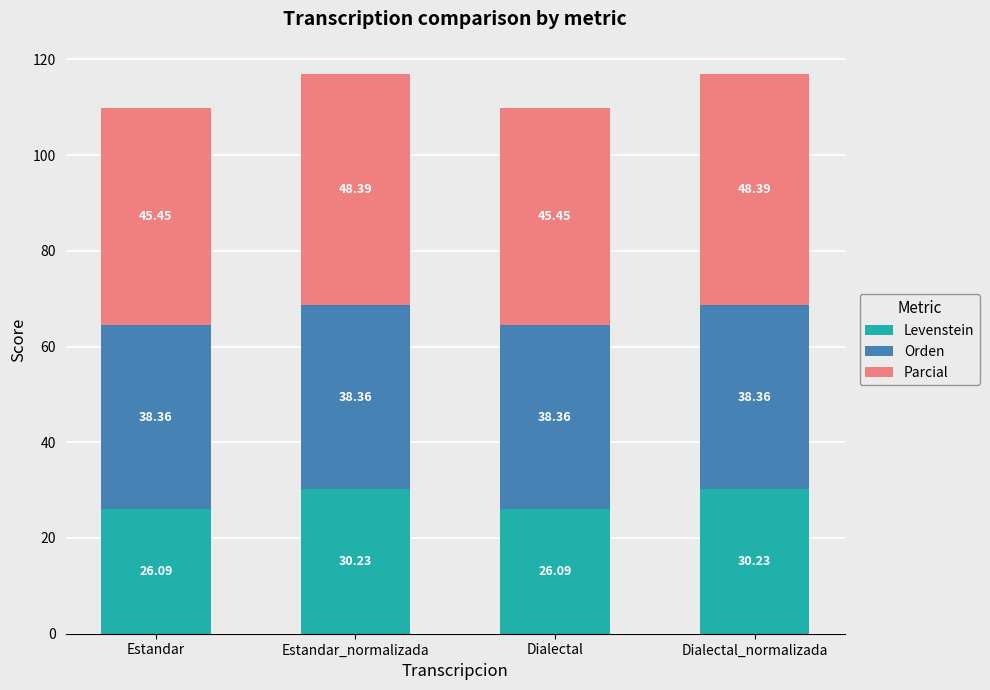

What is the difference between the Levenstein values at Dialectal_normalizada and Dialectal?

4.1